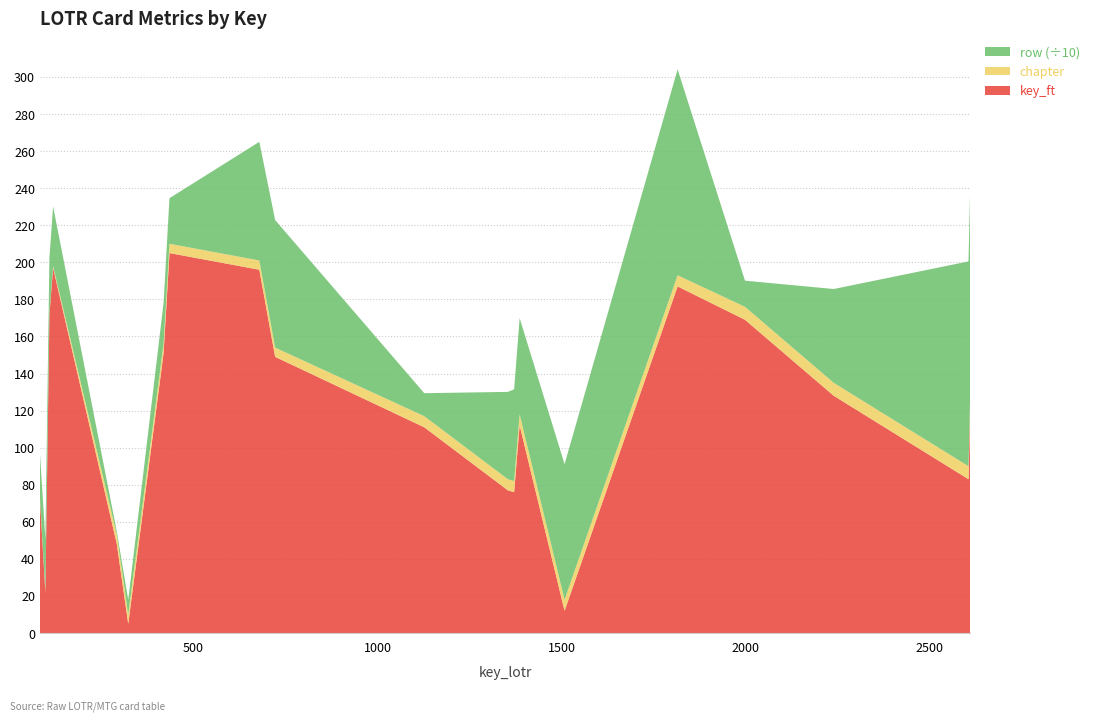

Reading right to left, transcribe all the data shown in this chart.

key_ft: 2610=126	2605=83	2239=128	1998=169	1815=187	1508=12	1386=112	1371=76	1354=77	1127=111	722=149	679=196	435=205	419=151	323=5	292=48	119=197	109=172	98=22	83=73
chapter: 2610=7	2605=7	2239=7	1998=7	1815=6	1508=6	1386=6	1371=6	1354=6	1127=6	722=5	679=5	435=5	419=5	323=5	292=5	119=1	109=1	98=1	83=1
row: 2610=1112	2605=1105	2239=506	1998=141	1815=1111	1508=731	1386=519	1371=495	1354=471	1127=124	722=688	679=640	435=246	419=221	323=79	292=17	119=321	109=297	98=278	83=237